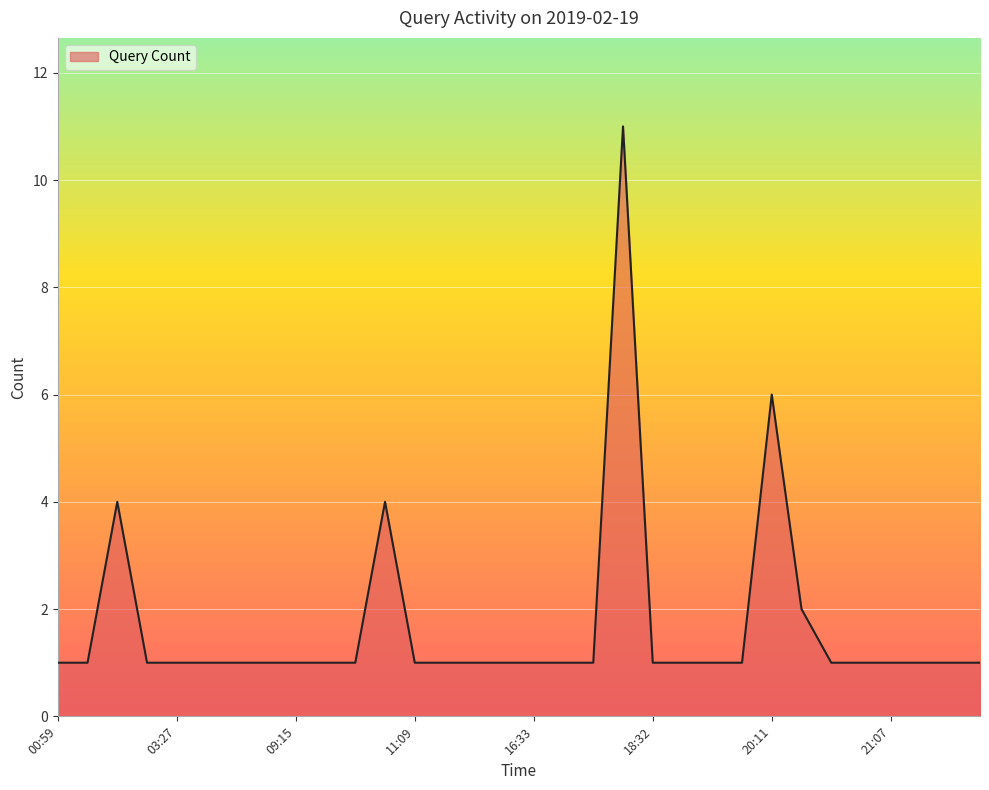

What is the greatest value displayed?

11